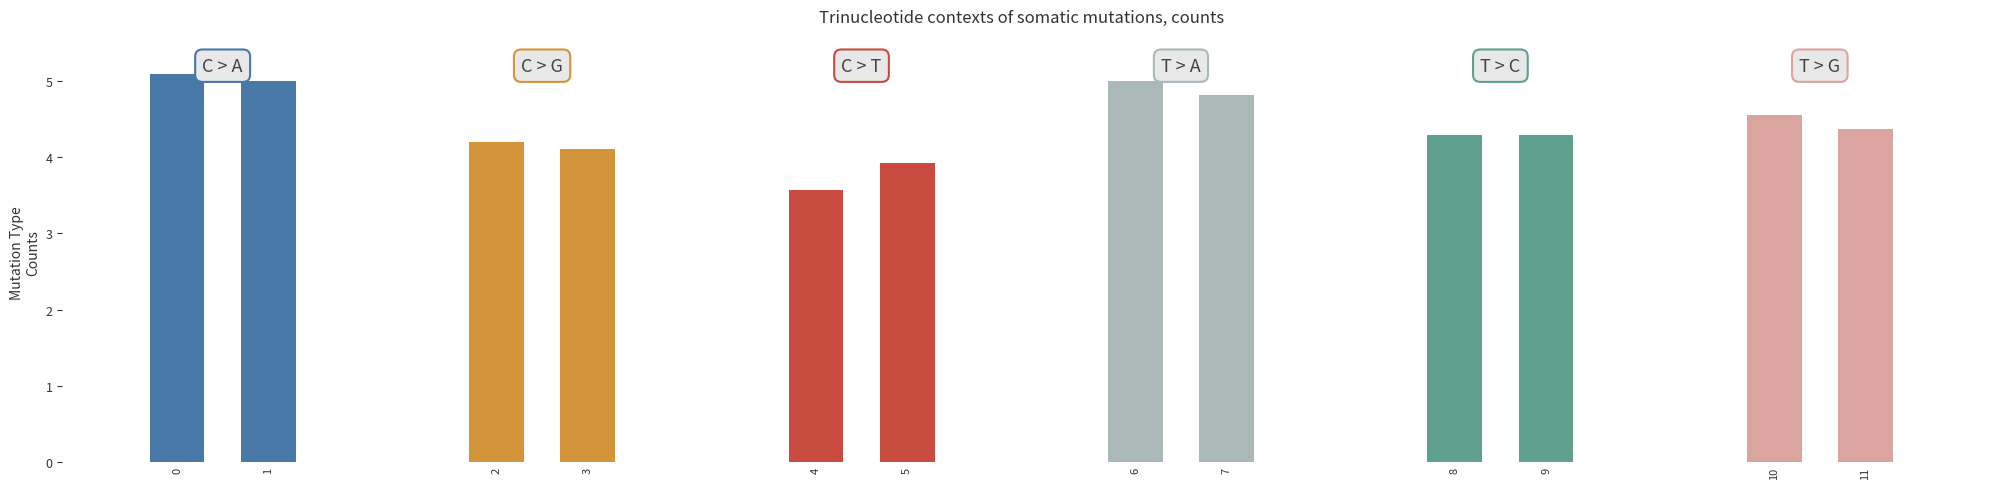

Count the number of data series in this chart.

6